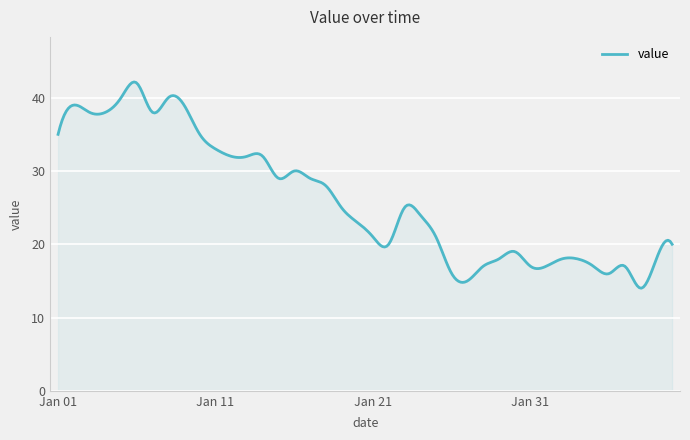

What is the smallest value displayed?

14.0